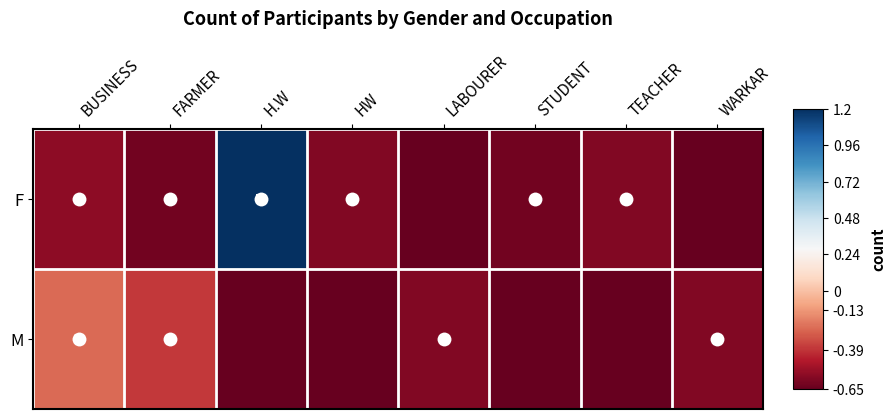

At TEACHER, list the series in order from largest to smallest.

F, M